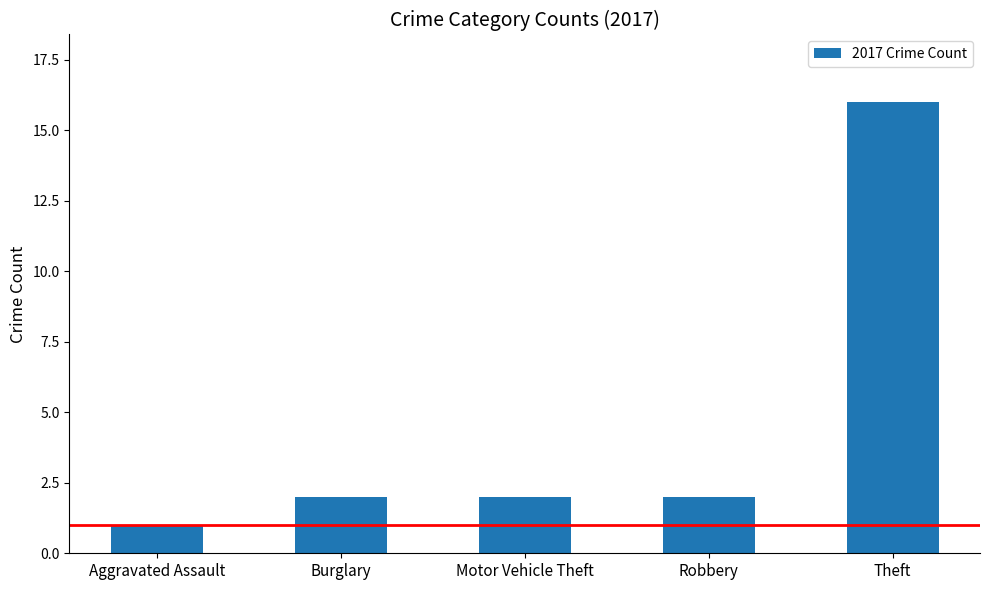

Reading left to right, what are all the values shown in this chart?

Aggravated Assault=1	Burglary=2	Motor Vehicle Theft=2	Robbery=2	Theft=16